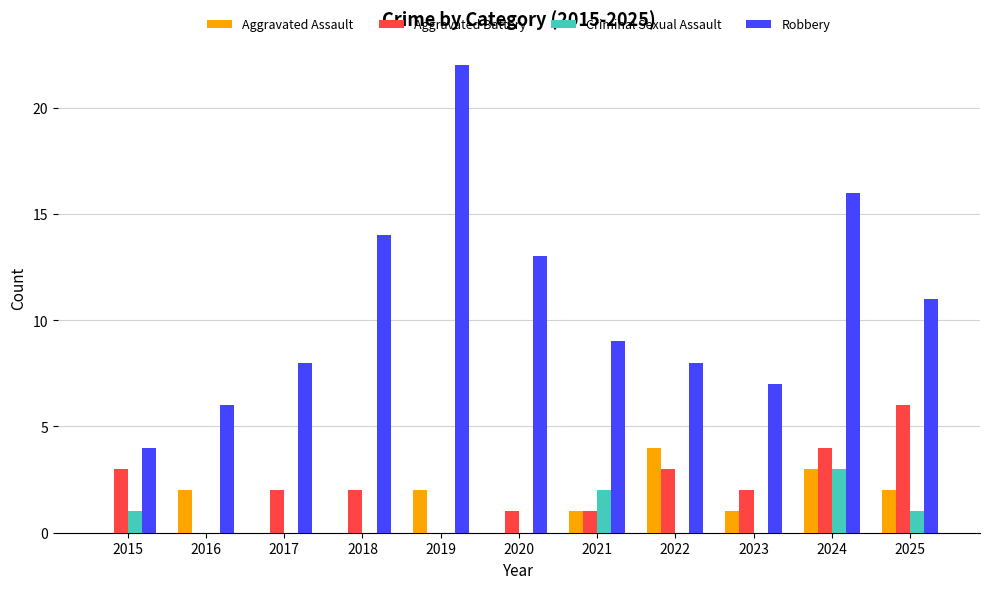

Which series has the largest total across all categories?

Robbery